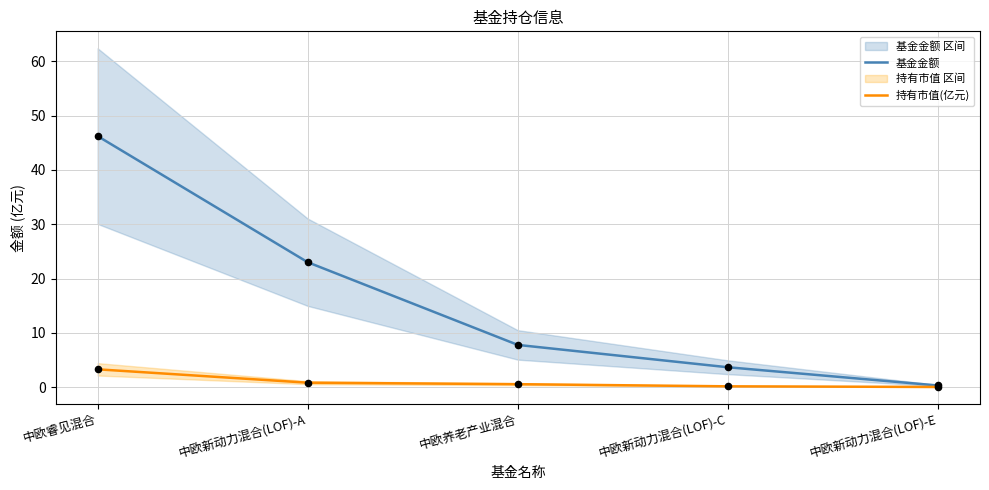

Which series has the largest total across all categories?

基金金额